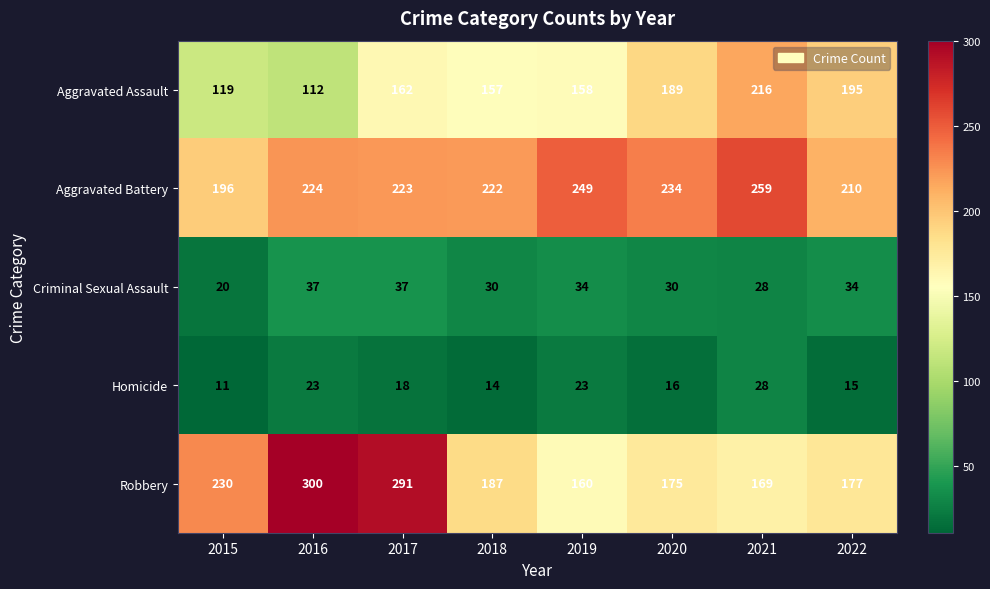

The value of Aggravated Assault at 2017 is 162. True or false?

True